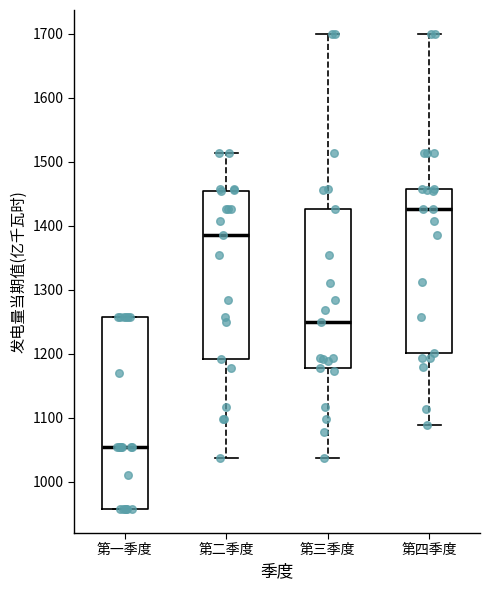

Reading left to right, transcribe this box plot: for each box, give where its median line is, the range the box spans, and where its two whiskers end, as read against the y-axis. The values are not printed on the chart, so give them approximately, as read against the axis.

第一季度: median 1050, box 960 to 1260, whiskers 960 to 1260
第二季度: median 1390, box 1190 to 1450, whiskers 1040 to 1510
第三季度: median 1250, box 1180 to 1430, whiskers 1040 to 1700
第四季度: median 1430, box 1200 to 1460, whiskers 1090 to 1700